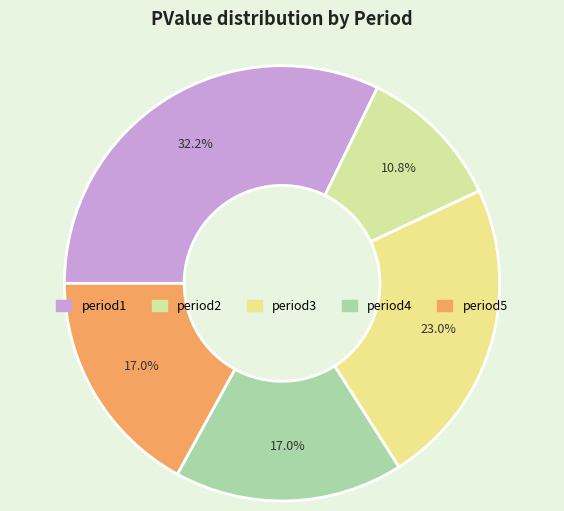

Is it true that period2 is 2% of the pie?

False